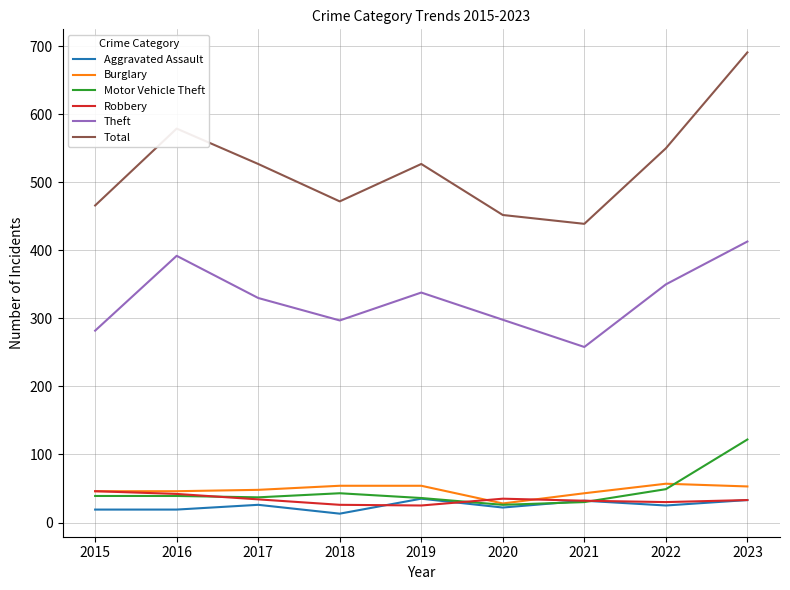

How many series are shown in this chart?

6